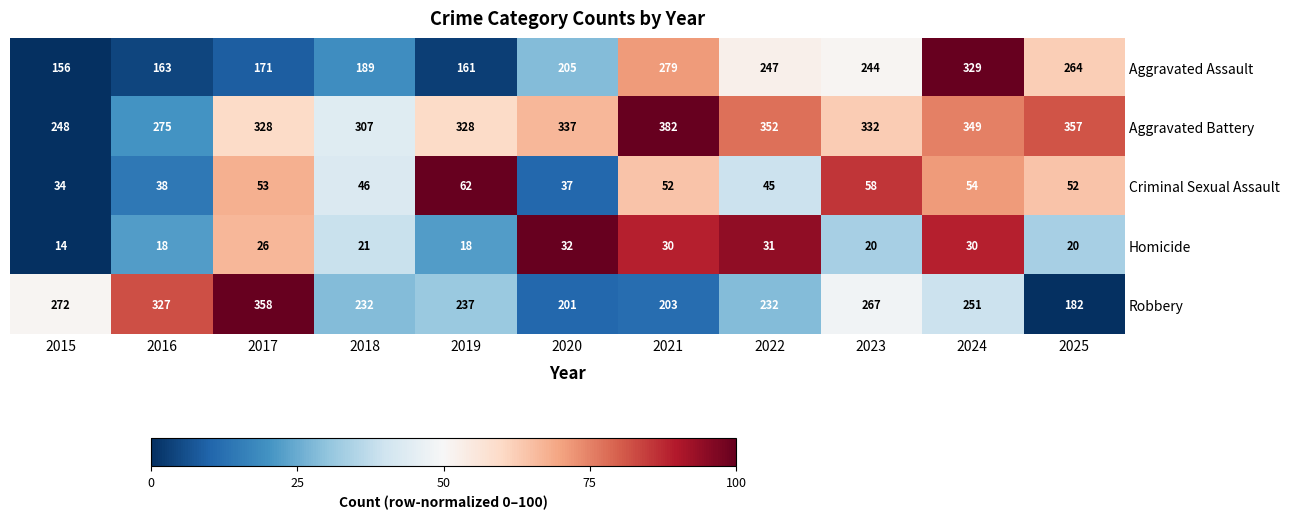

At 2024, list the series in order from largest to smallest.

Aggravated Battery, Aggravated Assault, Robbery, Criminal Sexual Assault, Homicide